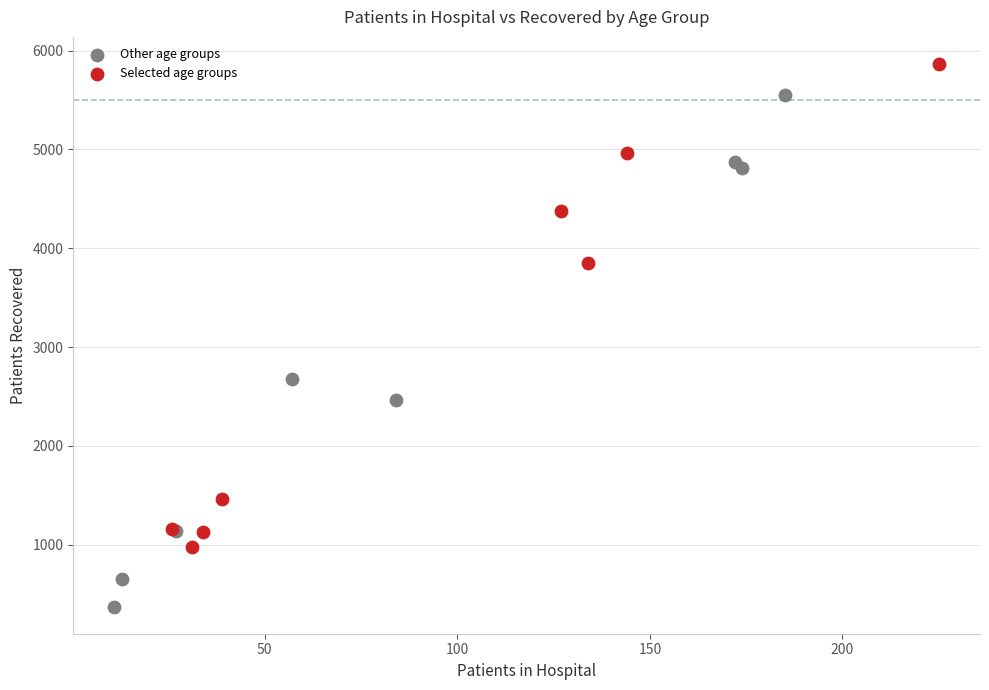

Which series contains the highest Y value?

Selected age groups